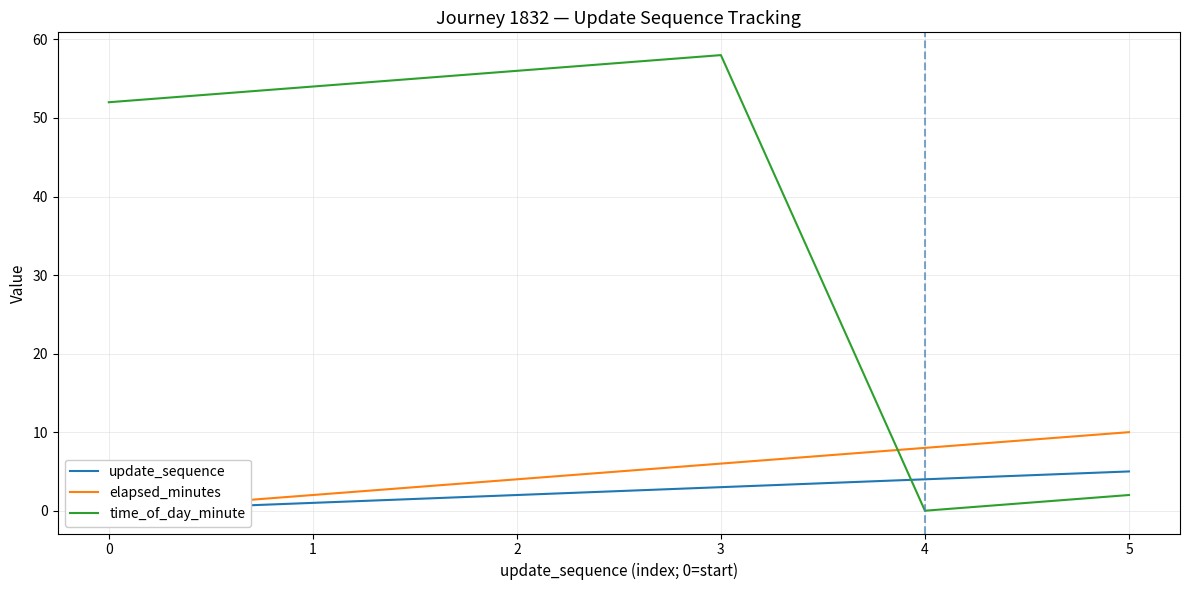

What is the value of the elapsed_minutes point at the 3rd from the left?

4